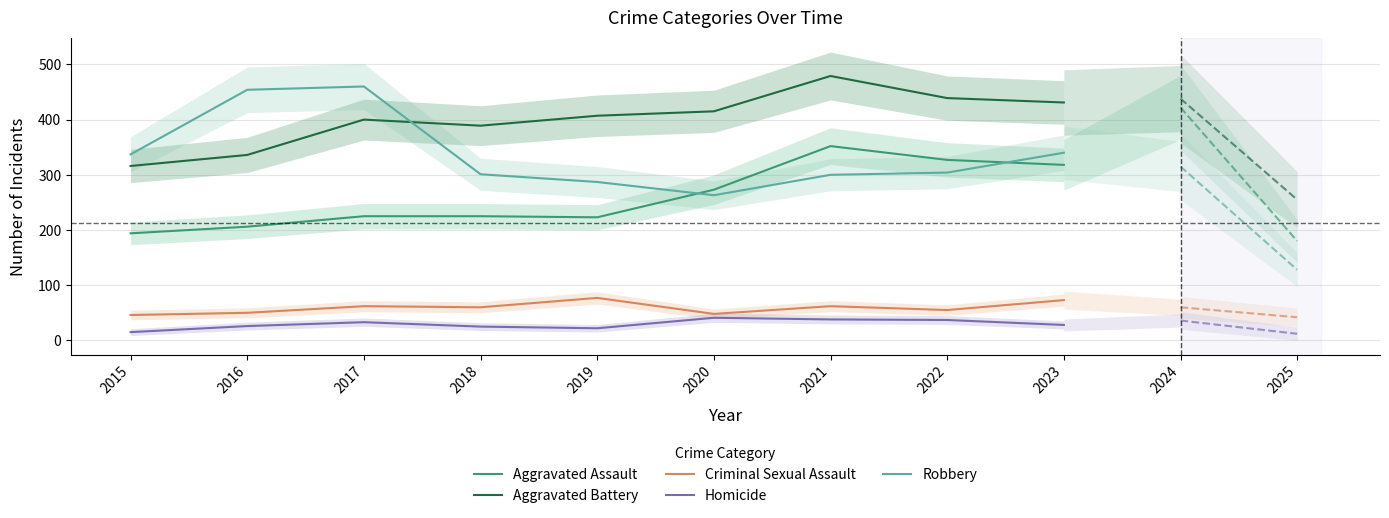

What is the average value of the Homicide series?

29